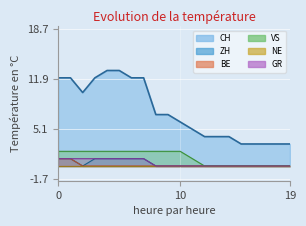

How many categories are shown in the chart?

20